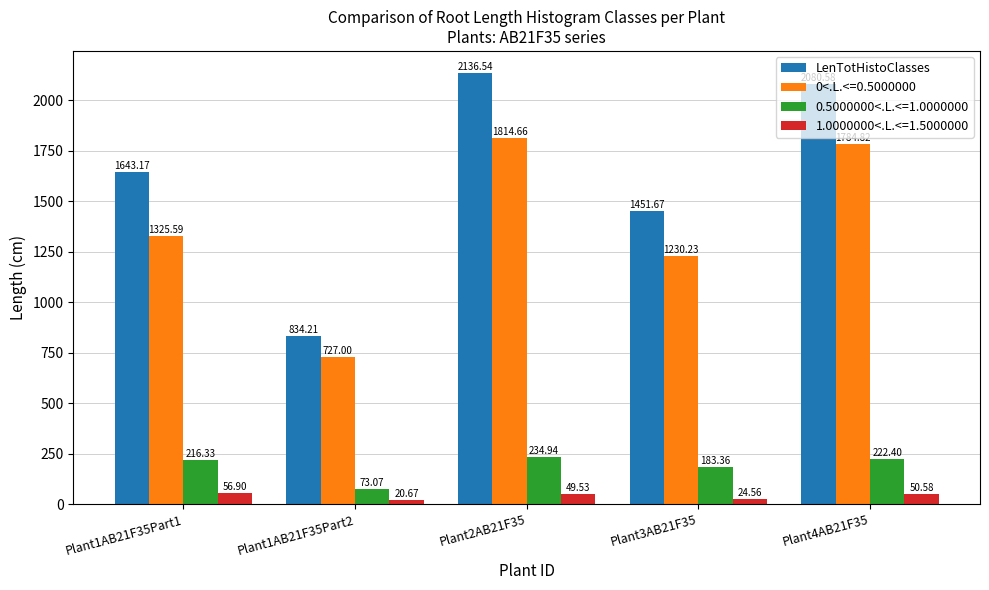

Which series has the largest range (max minus min)?

LenTotHistoClasses